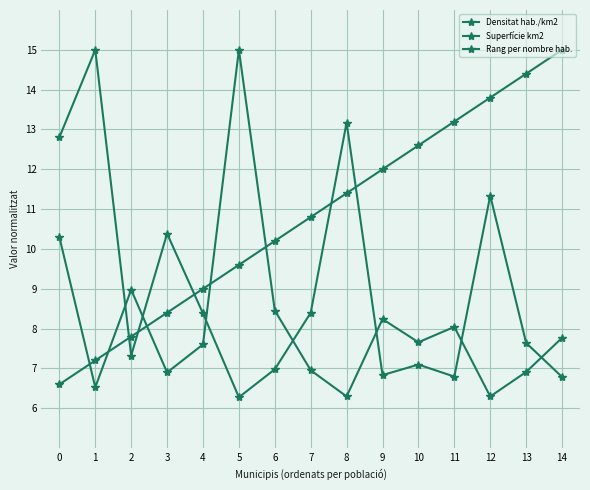

At which label is Rang per nombre hab. closest to 10?

6